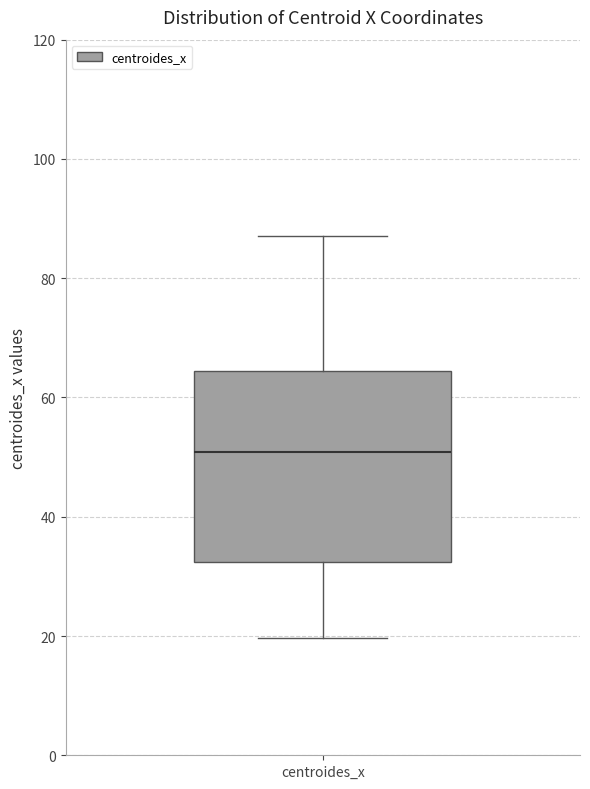

Where is the lower edge of the box for centroides_x on the y-axis? The values are not printed on the chart, so give them approximately, as read against the axis.

32